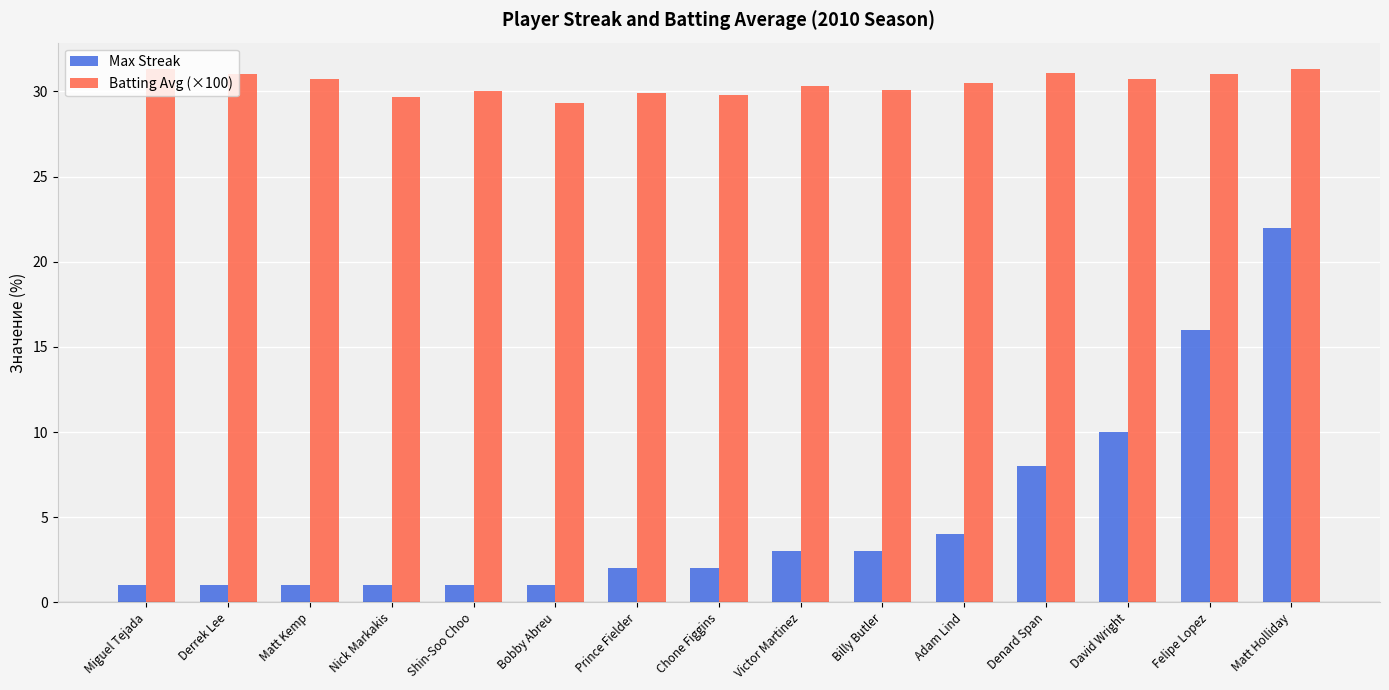

List the series in order of their peak value, lowest first.

Max Streak, Batting Avg (×100)